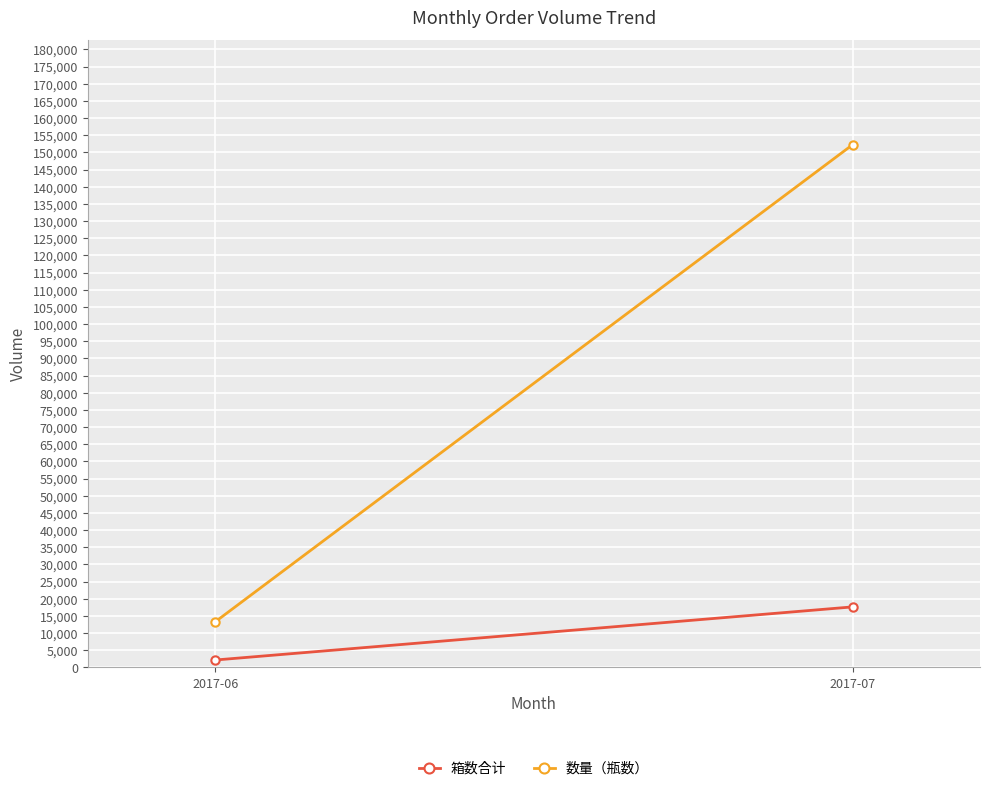

Rank the series by their average value, from highest to lowest.

数量（瓶数）, 箱数合计